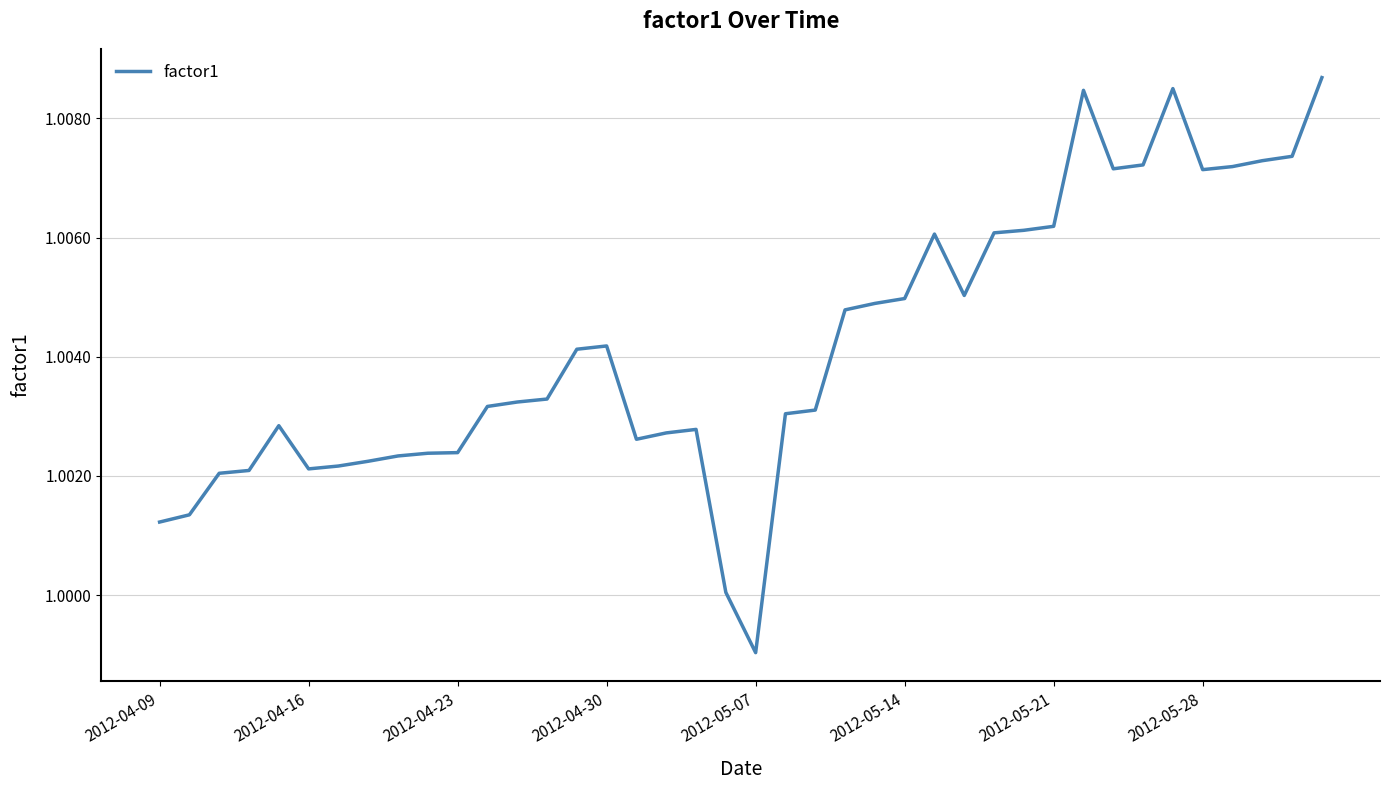

How many lines are shown in the chart?

1